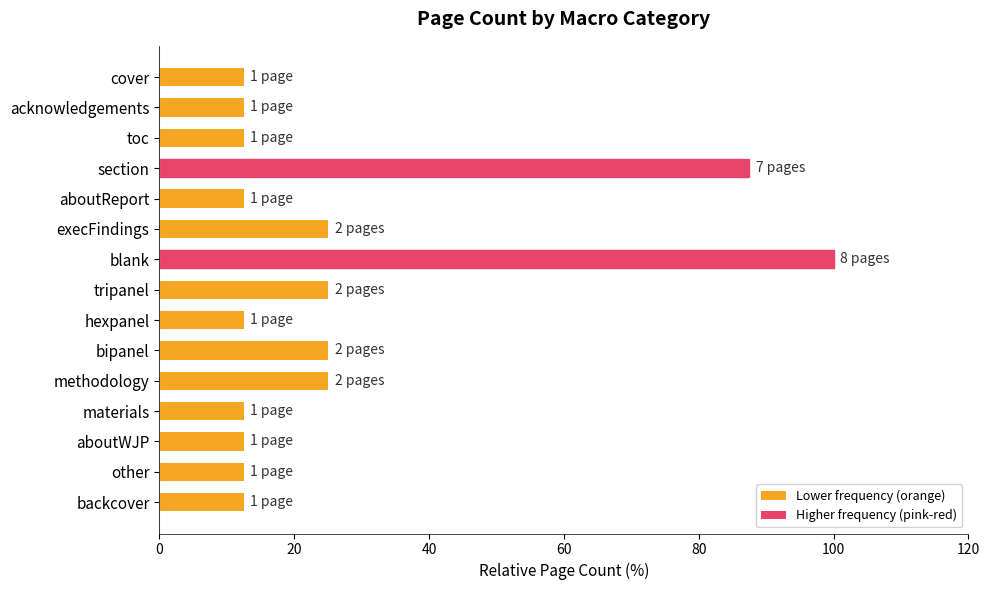

What is the value of the 4th bar from the top?

87.5